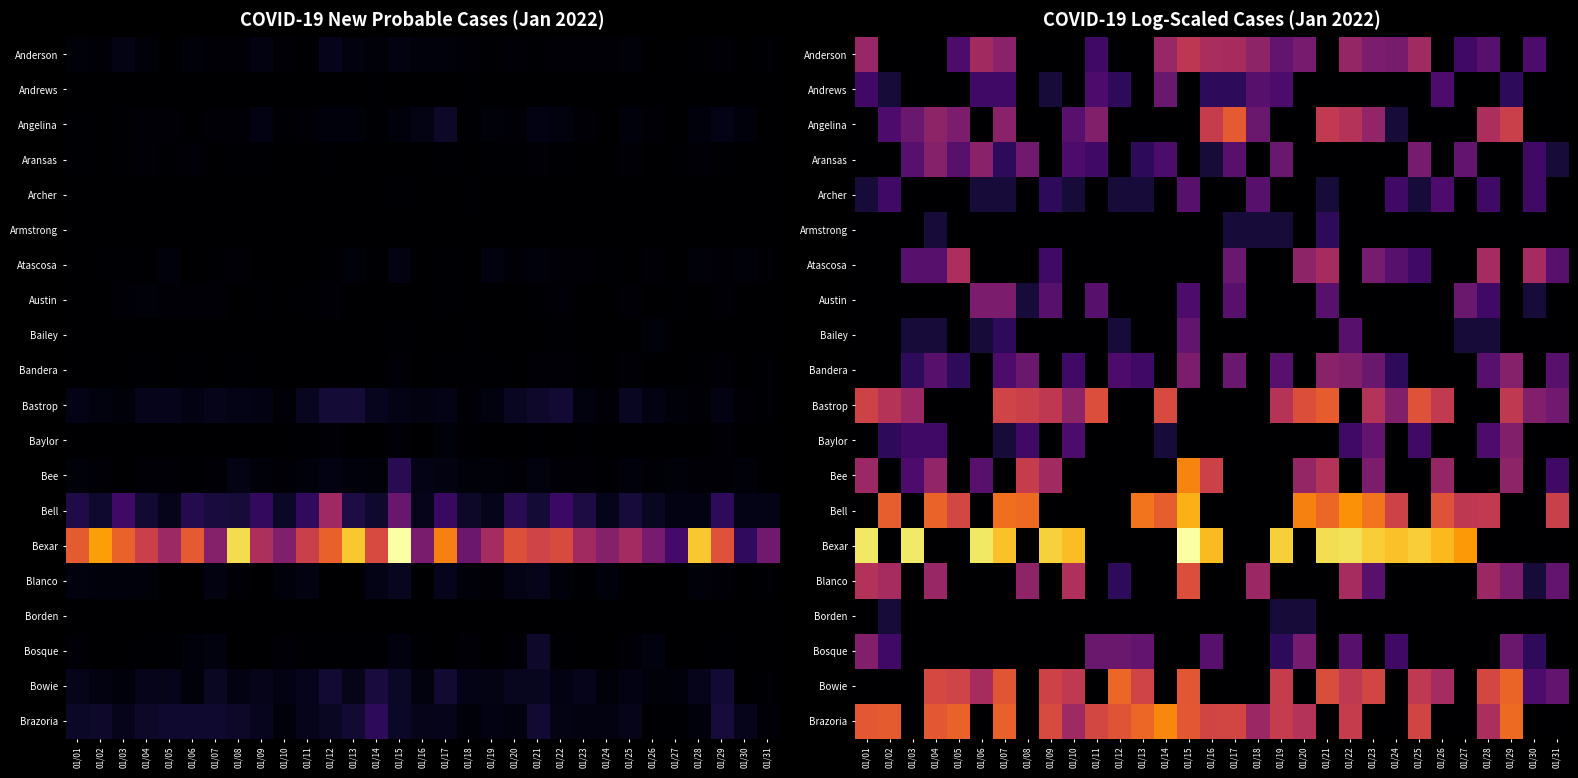

Is the value of Blanco at 01/07 greater than the value of Bowie at 01/02?

No